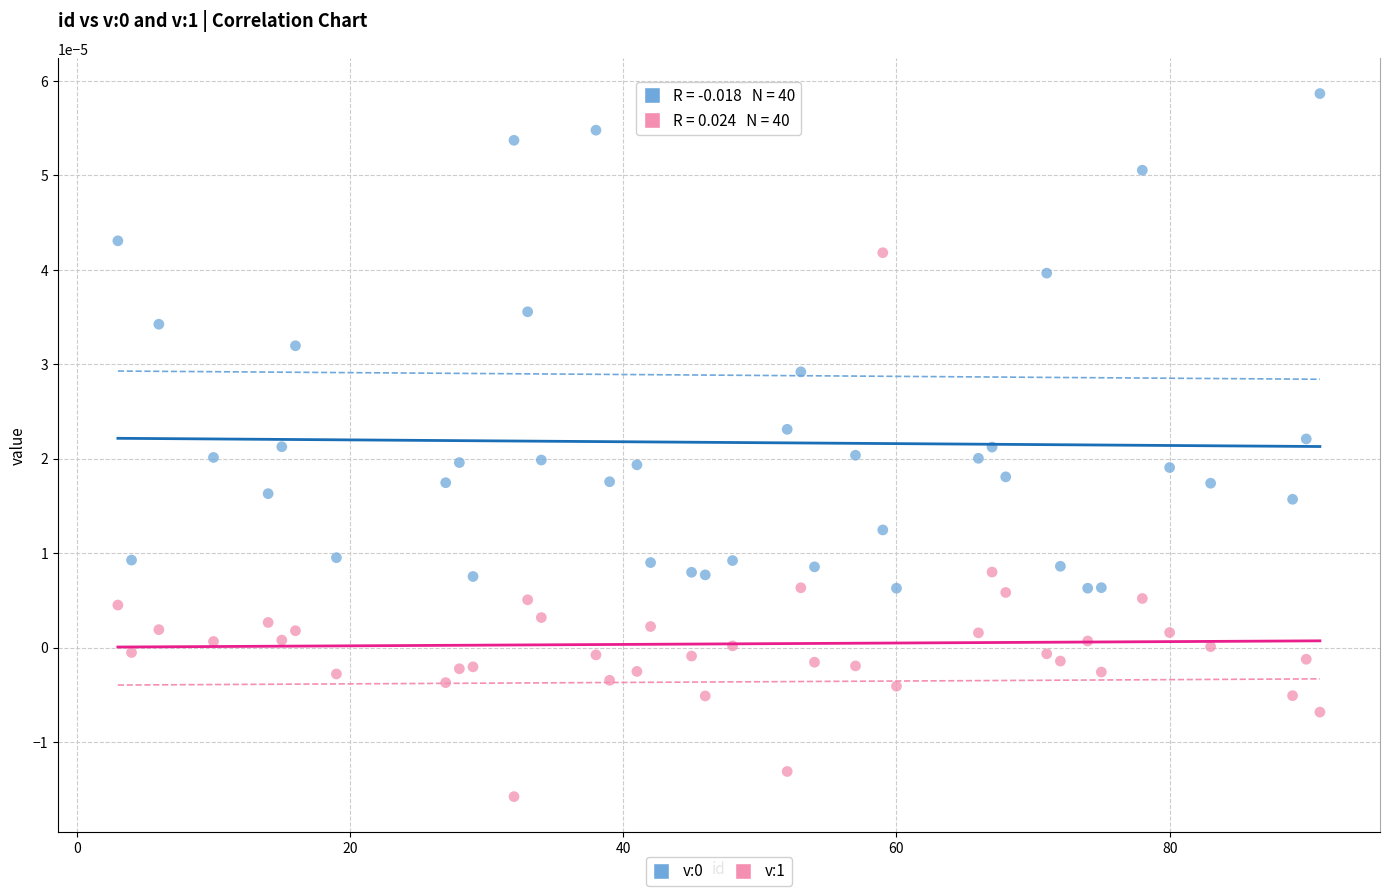

Across all data points, what is the range of X values (max minus min)?

88.0